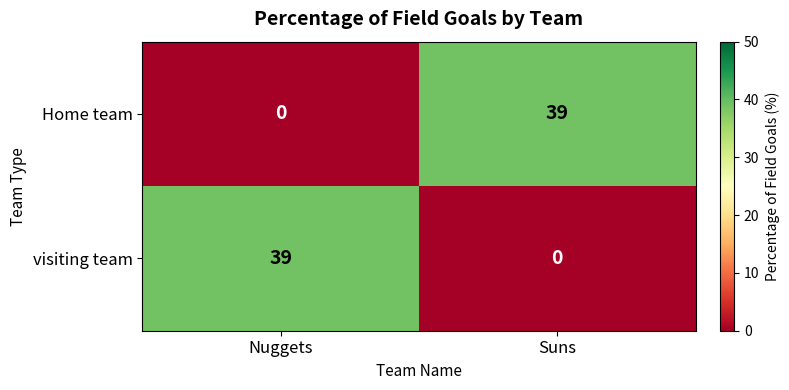

The value of Home team at Suns is 51. True or false?

False